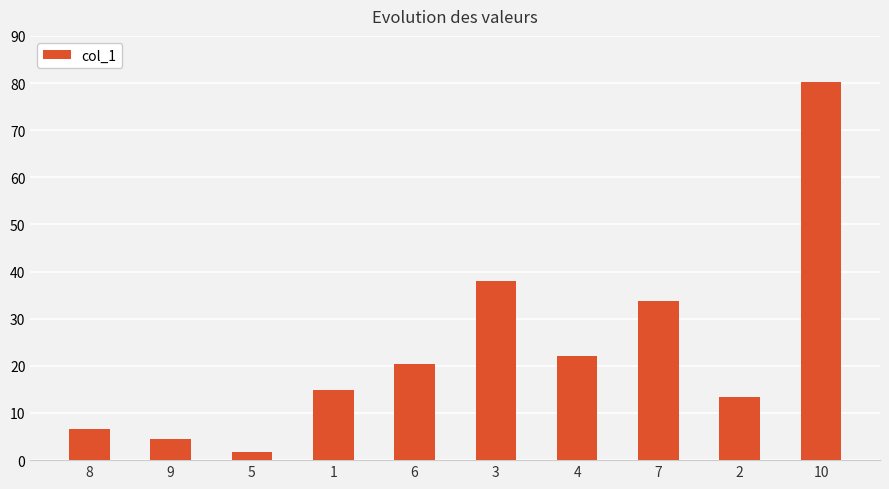

What is the change in value from 8 to 9?

-2.2